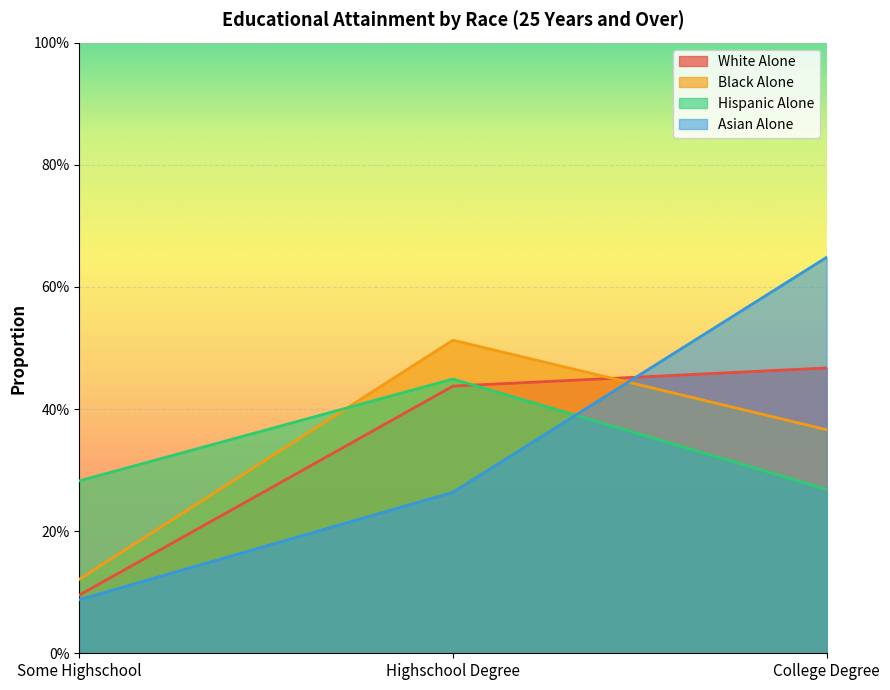

How many lines are shown in the chart?

4